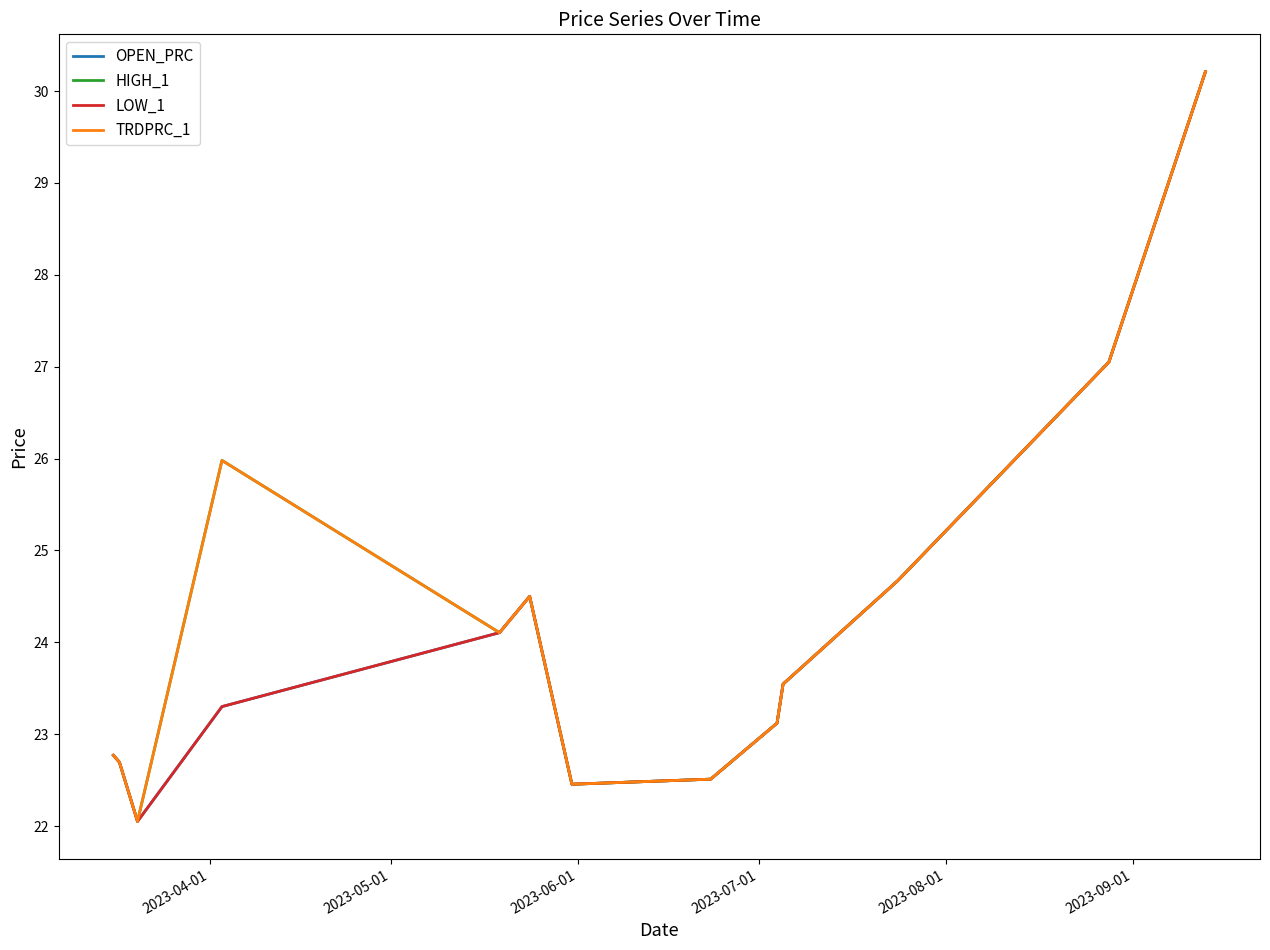

Rank the series by their maximum value, from highest to lowest.

OPEN_PRC, HIGH_1, LOW_1, TRDPRC_1